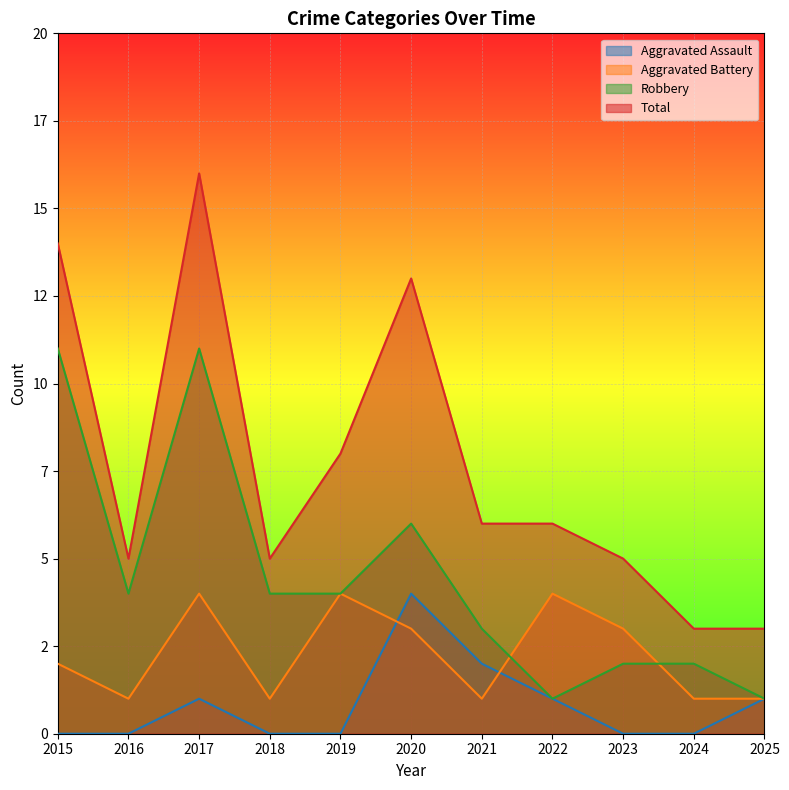

At which category does Aggravated Battery reach its first local valley?

2016